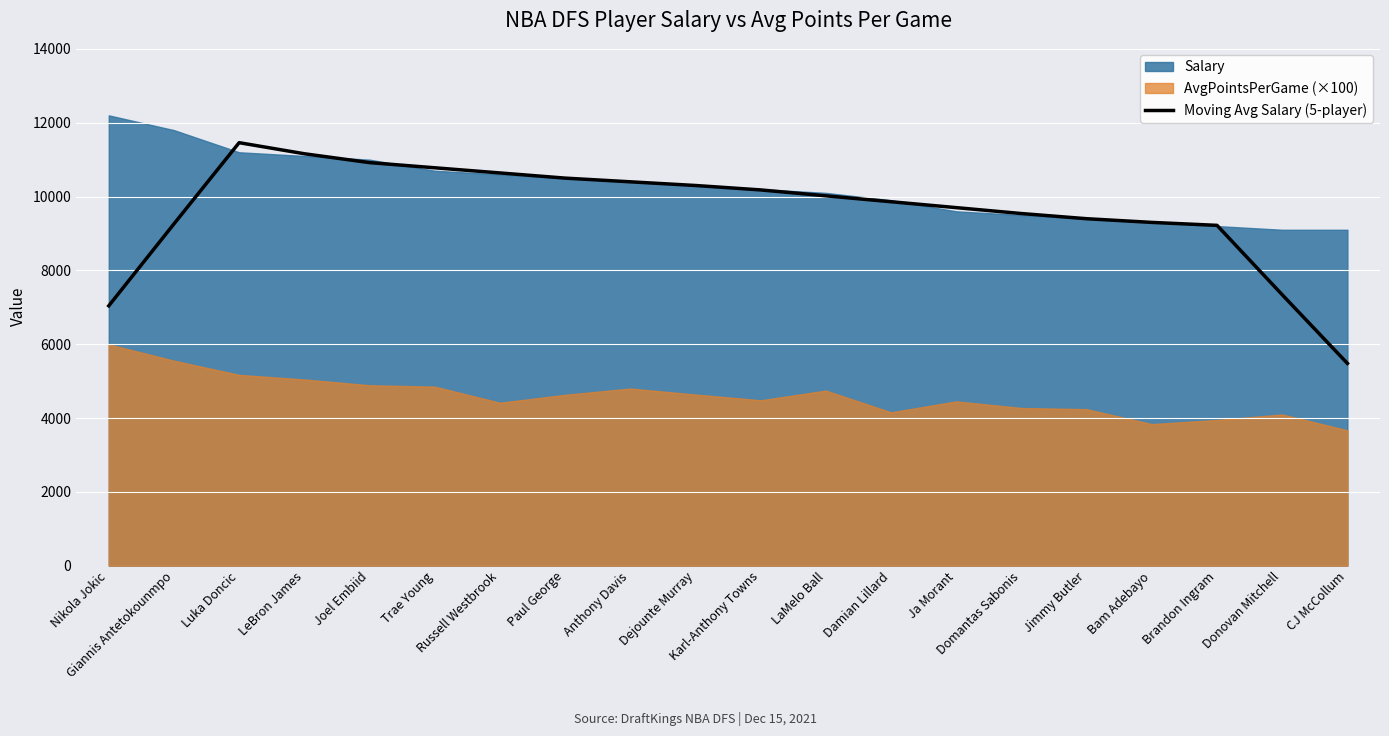

Reading left to right, extract all data points from this chart.

Nikola Jokic=7040	Giannis Antetokounmpo=9260	Luka Doncic=11460	LeBron James=11160	Joel Embiid=10920	Trae Young=10780	Russell Westbrook=10640	Paul George=10500	Anthony Davis=10400	Dejounte Murray=10300	Karl-Anthony Towns=10180	LaMelo Ball=10020	Damian Lillard=9860	Ja Morant=9700	Domantas Sabonis=9540	Jimmy Butler=9400	Bam Adebayo=9300	Brandon Ingram=9220	Donovan Mitchell=7340	CJ McCollum=5480